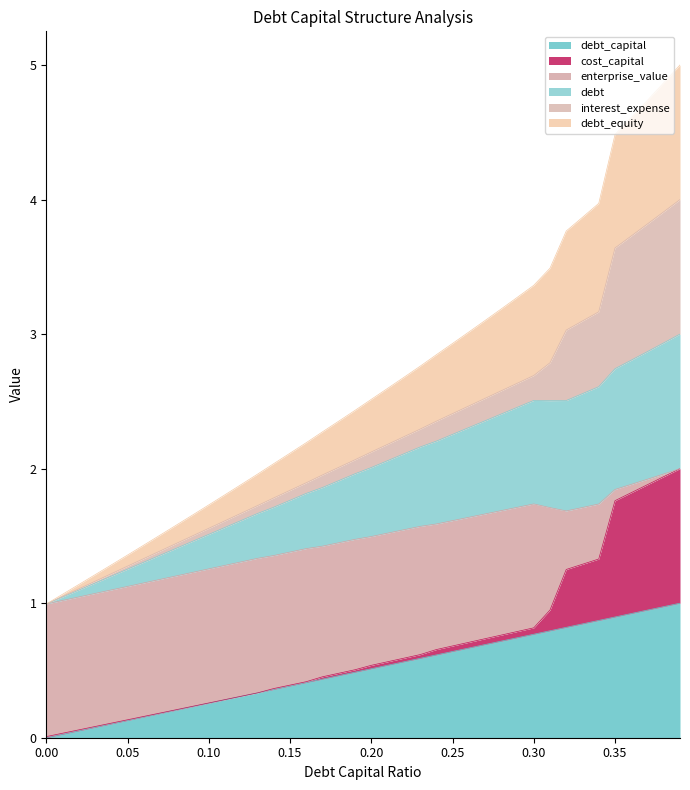

How many data points in debt are above 2?

20